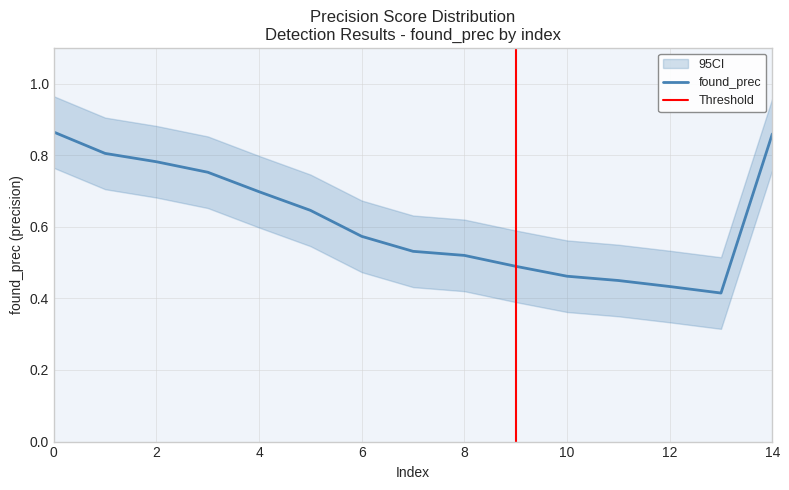

What is the total value across all series at 9?

1.5